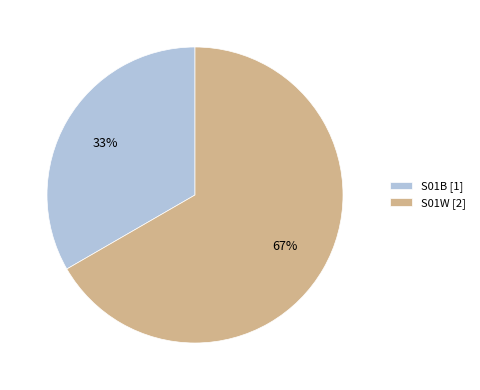

Rank the categories by value from highest to lowest.

S01W, S01B